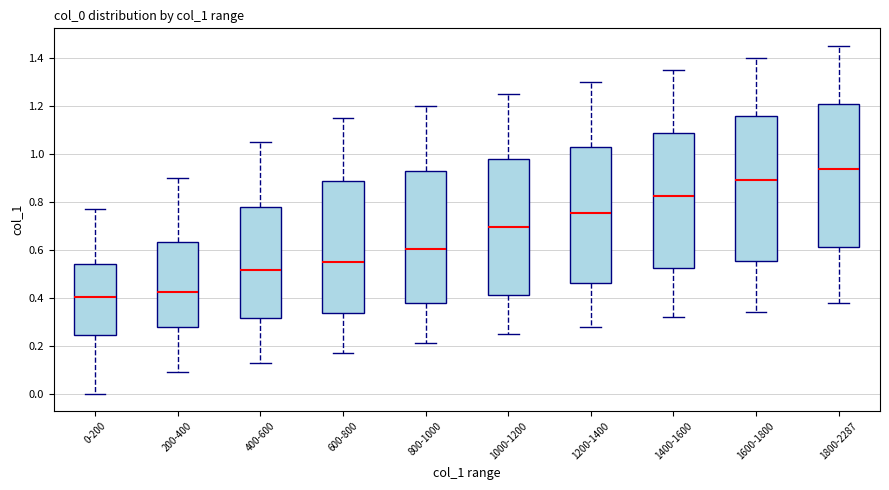

Reading left to right, transcribe this box plot: for each box, give where its median line is, the range the box spans, and where its two whiskers end, as read against the y-axis. The values are not printed on the chart, so give them approximately, as read against the axis.

0-200: median 0.40, box 0.24 to 0.54, whiskers 0.00 to 0.78
200-400: median 0.42, box 0.28 to 0.64, whiskers 0.10 to 0.90
400-600: median 0.52, box 0.32 to 0.78, whiskers 0.14 to 1.06
600-800: median 0.56, box 0.34 to 0.88, whiskers 0.18 to 1.16
800-1000: median 0.60, box 0.38 to 0.92, whiskers 0.22 to 1.20
1000-1200: median 0.70, box 0.42 to 0.98, whiskers 0.26 to 1.26
1200-1400: median 0.76, box 0.46 to 1.02, whiskers 0.28 to 1.30
1400-1600: median 0.82, box 0.52 to 1.08, whiskers 0.32 to 1.36
1600-1800: median 0.90, box 0.56 to 1.16, whiskers 0.34 to 1.40
1800-2287: median 0.94, box 0.62 to 1.20, whiskers 0.38 to 1.46